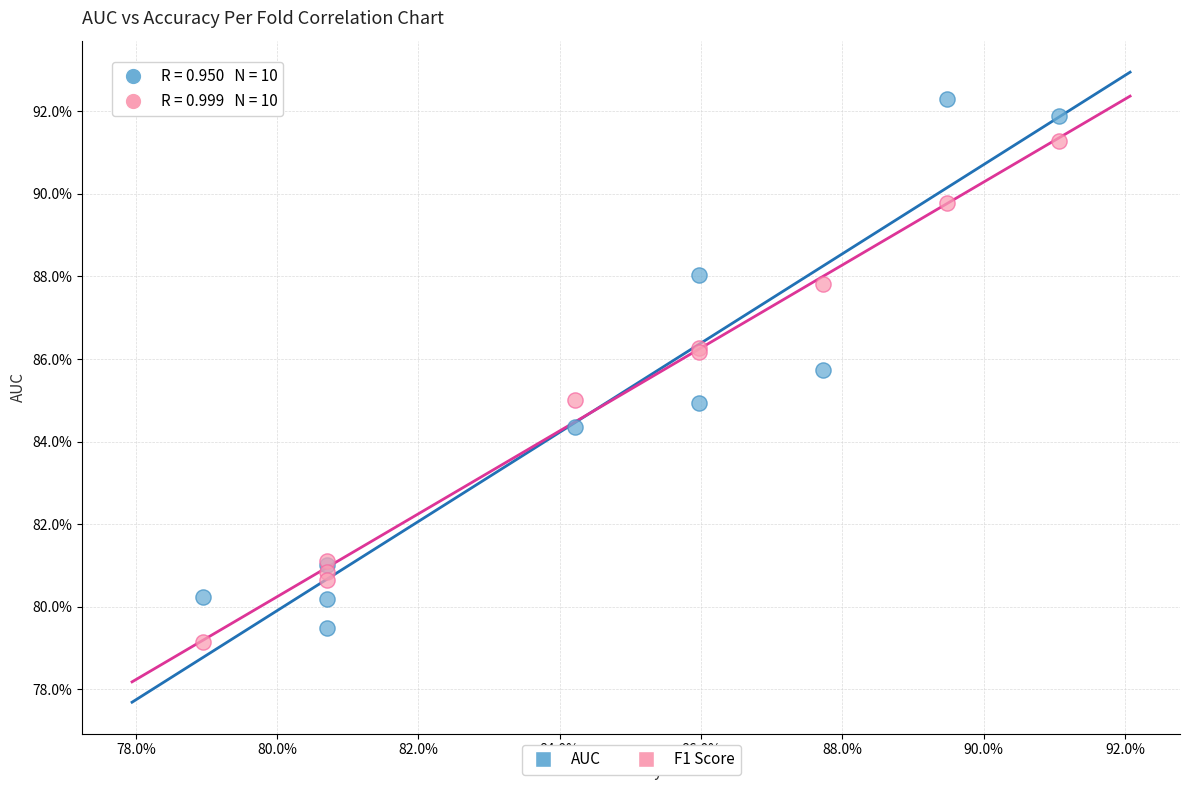

Which series contains the highest Y value?

AUC